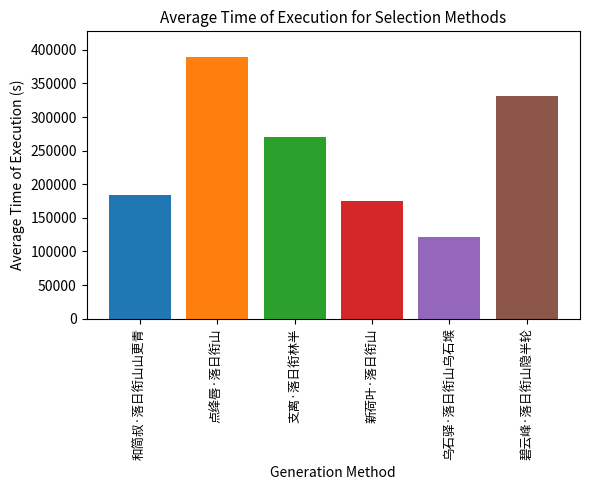

What is the greatest value displayed?

388597